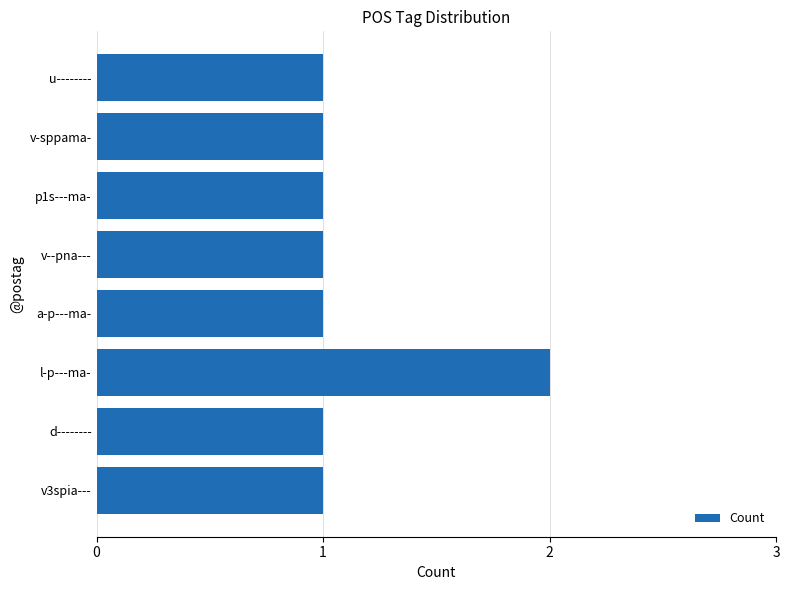

Is it true that the value at v3spia--- is 1?

True